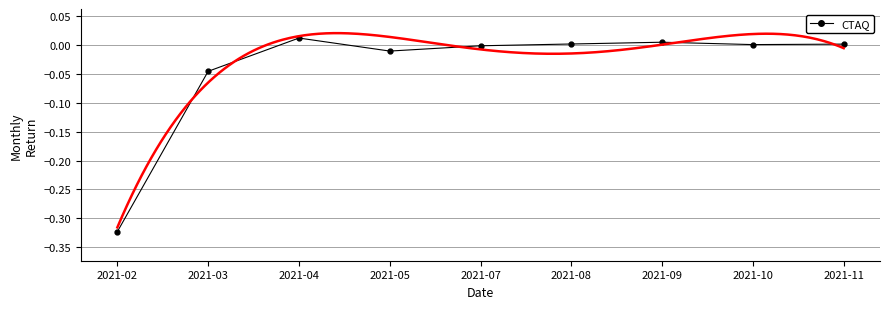

What is the value of the 1st point from the left?

-0.3